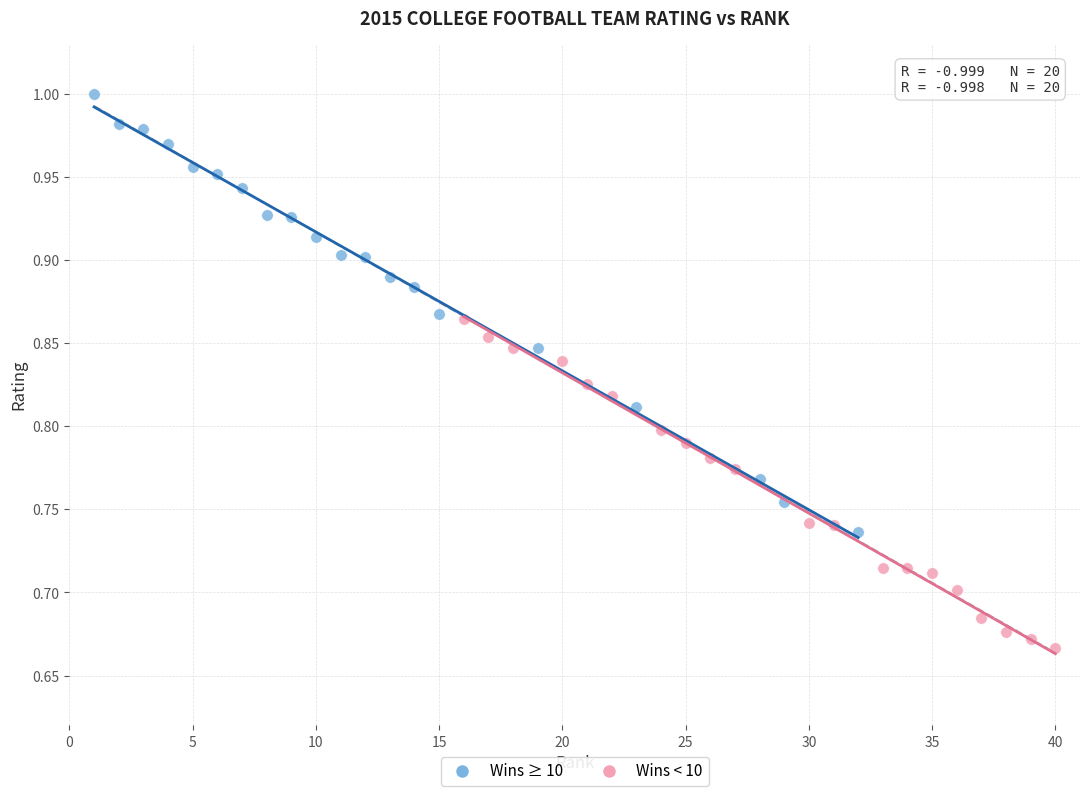

Which series has the largest Y range (max minus min)?

Wins ≥ 10